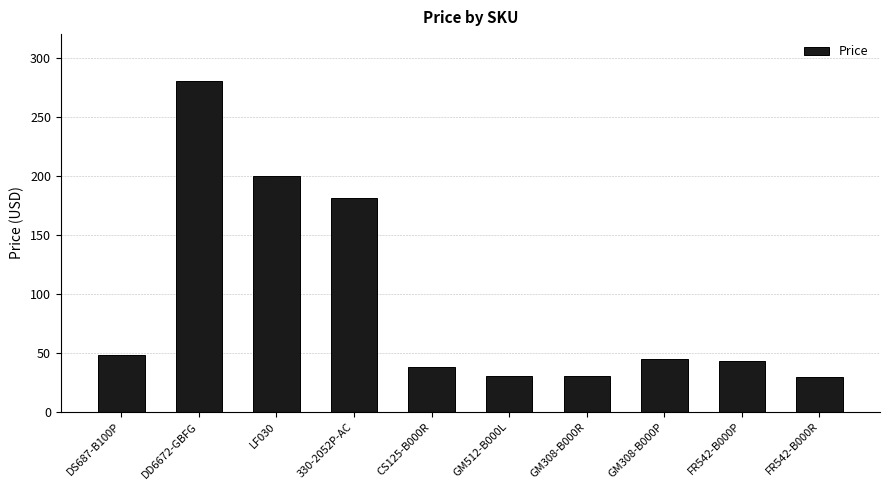

What is the change in value from DS687-B100P to CS125-B000R?

-10.3